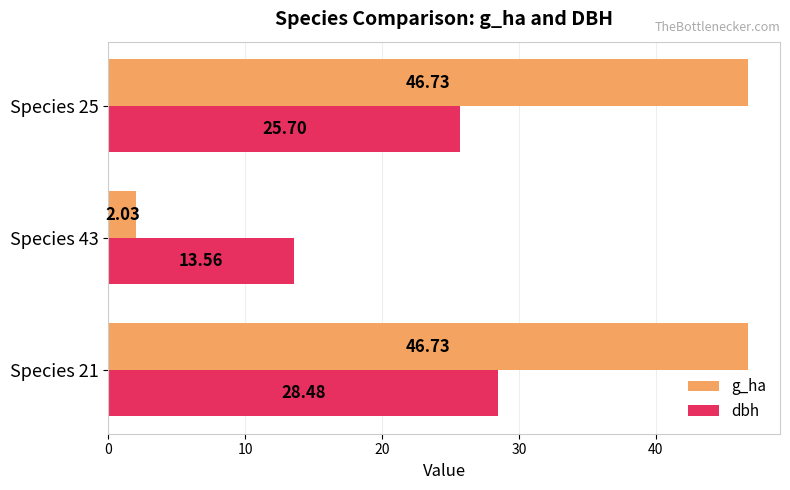

At which category is the sum across all series the highest?

Species 21